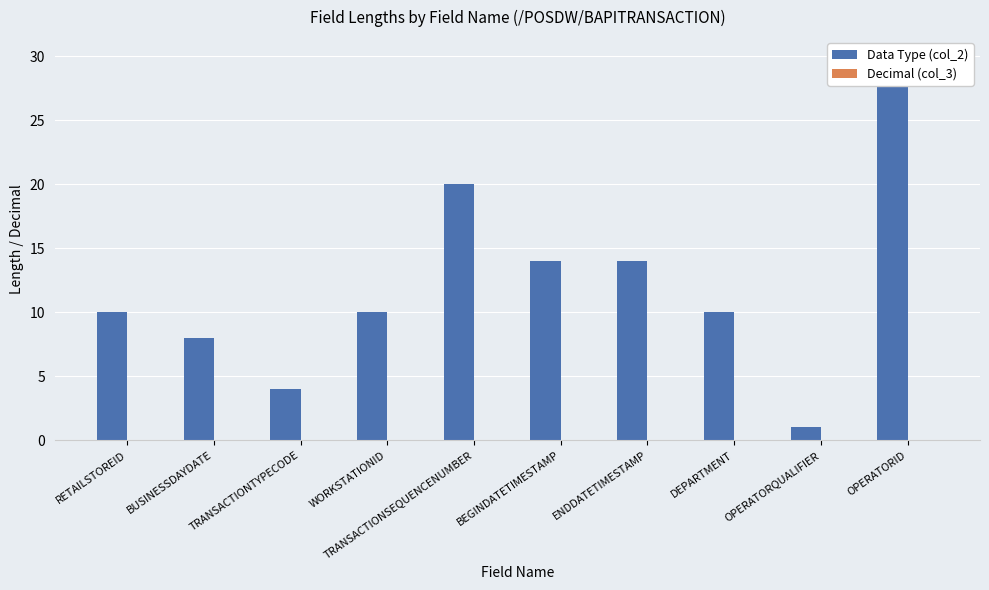

Is it true that Data Type (col_2) equals 8 at BUSINESSDAYDATE?

True